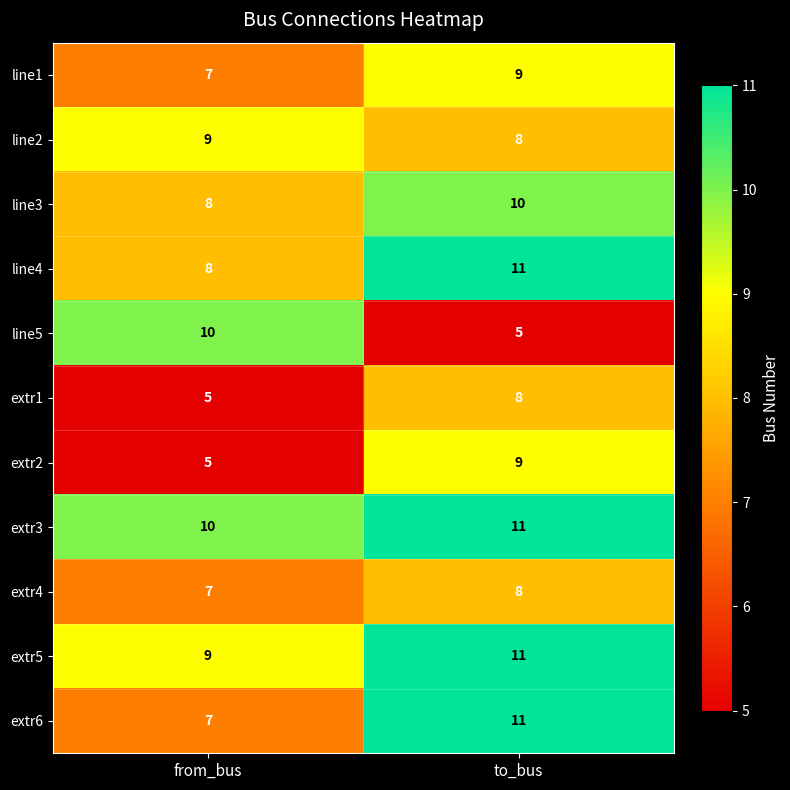

What is the difference between the highest and lowest values at from_bus?

5